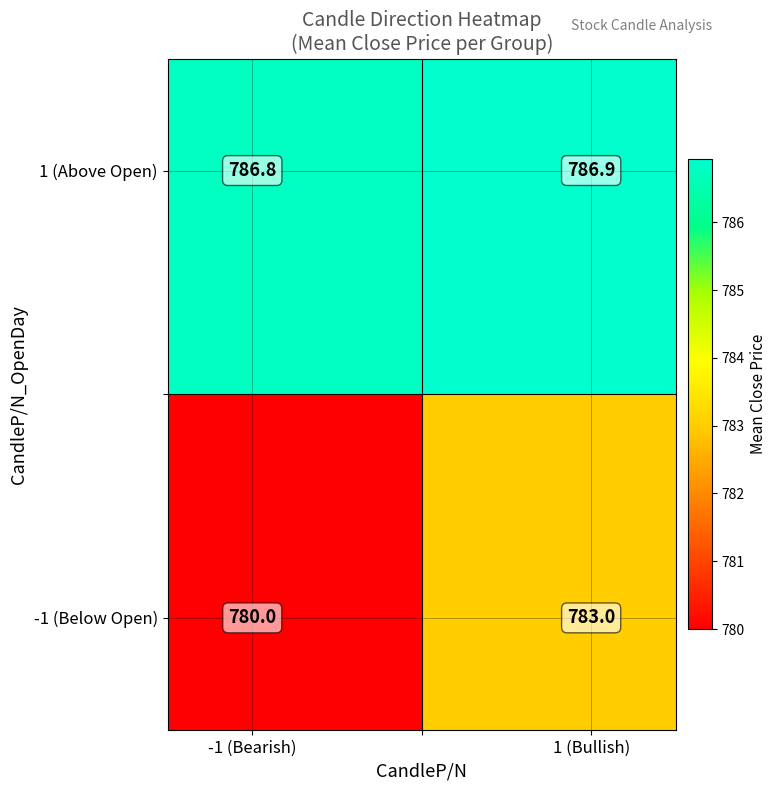

What is the smallest value displayed?

780.0